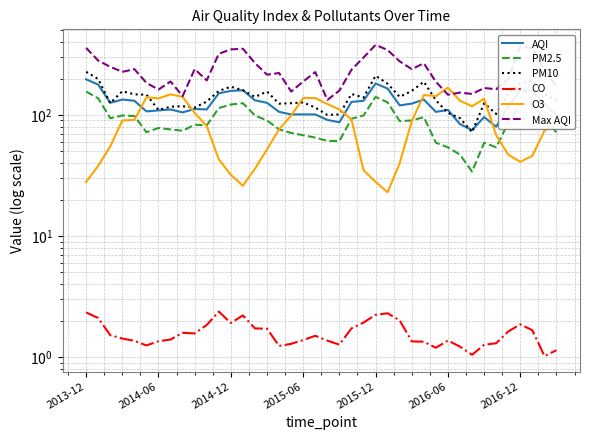

How many data points in PM10 are less than 141?

20